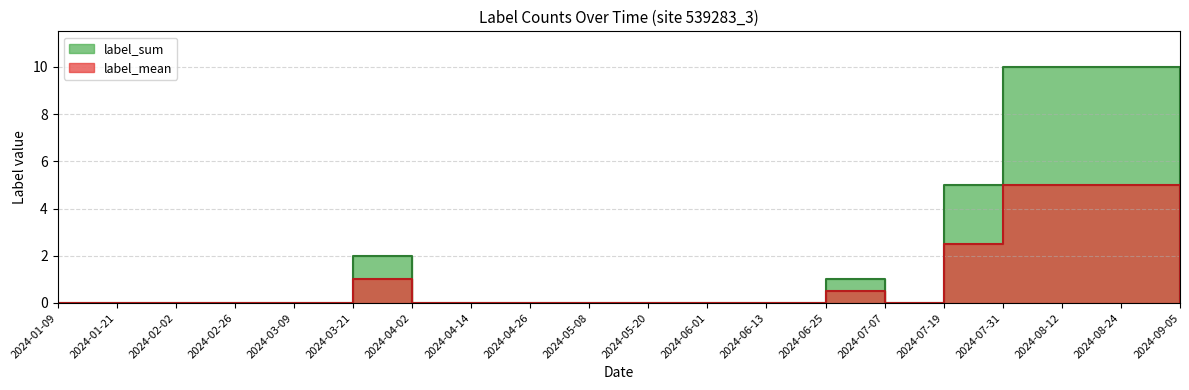

Rank the series by their maximum value, from highest to lowest.

label_sum, label_mean